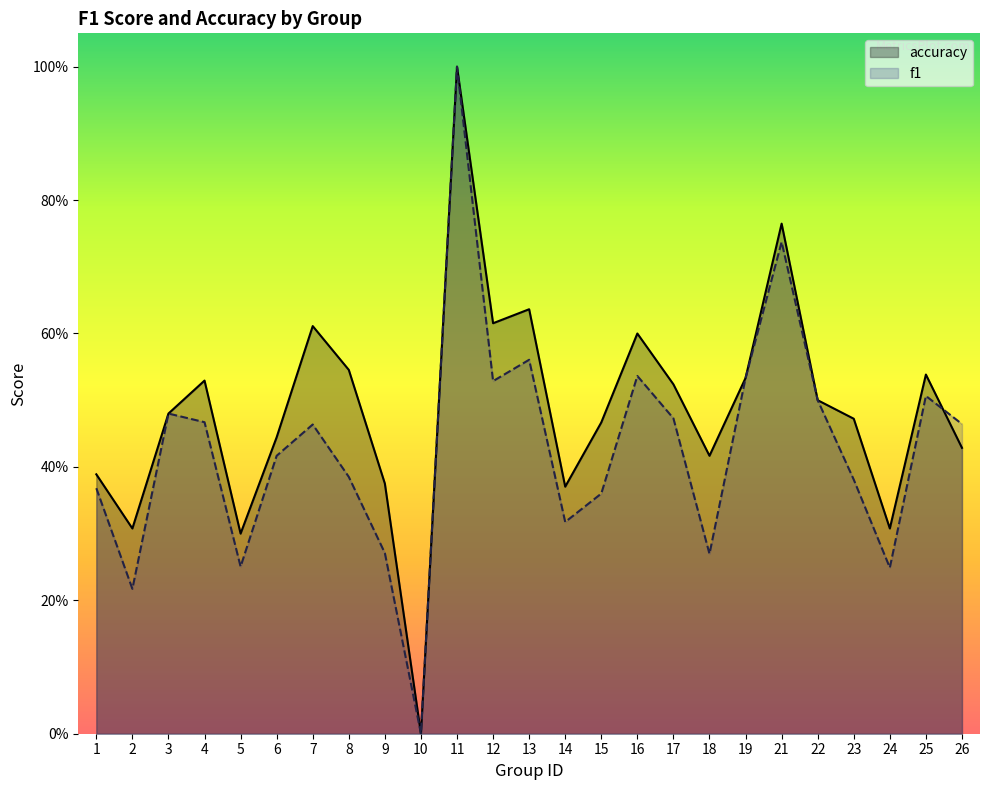

How many intersections are there between f1 and accuracy?

1